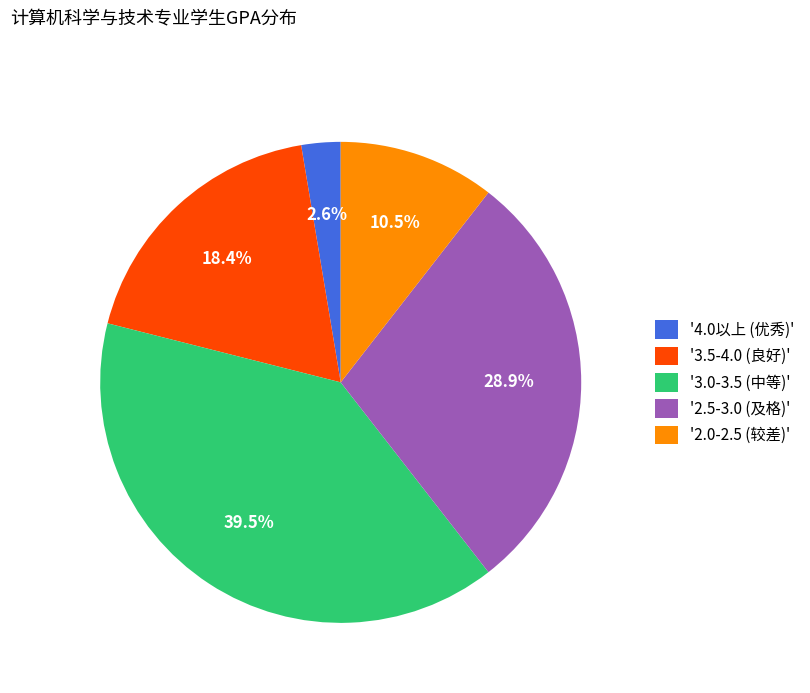

Does any single category account for the majority?

No